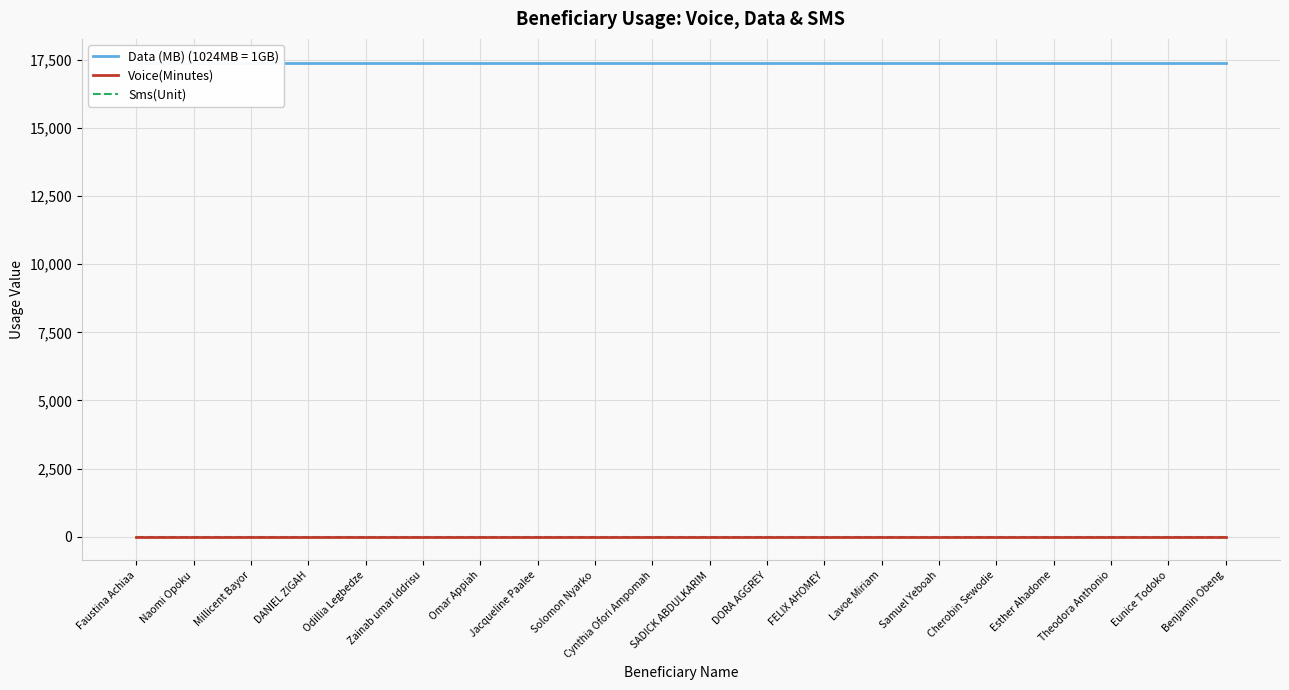

What are all the series names shown in the legend?

Voice(Minutes), Data (MB), Sms(Unit)